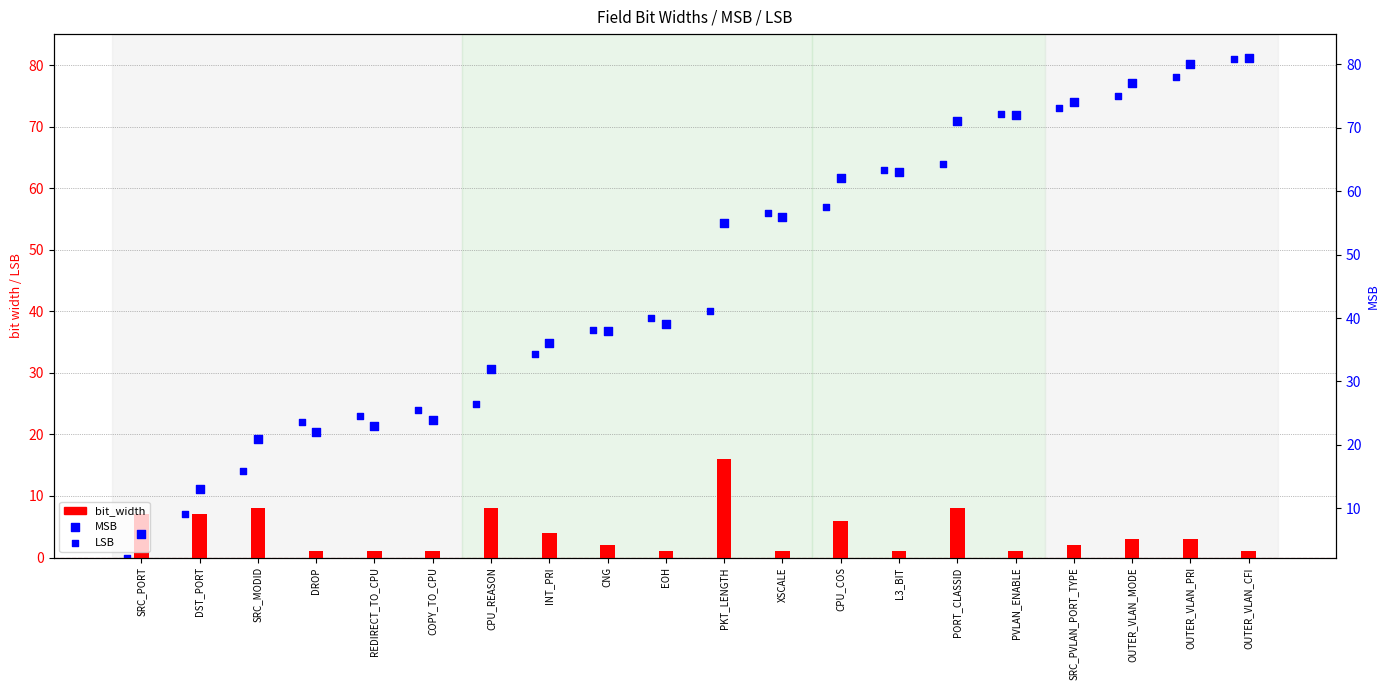

Which series has the largest Y range (max minus min)?

LSB